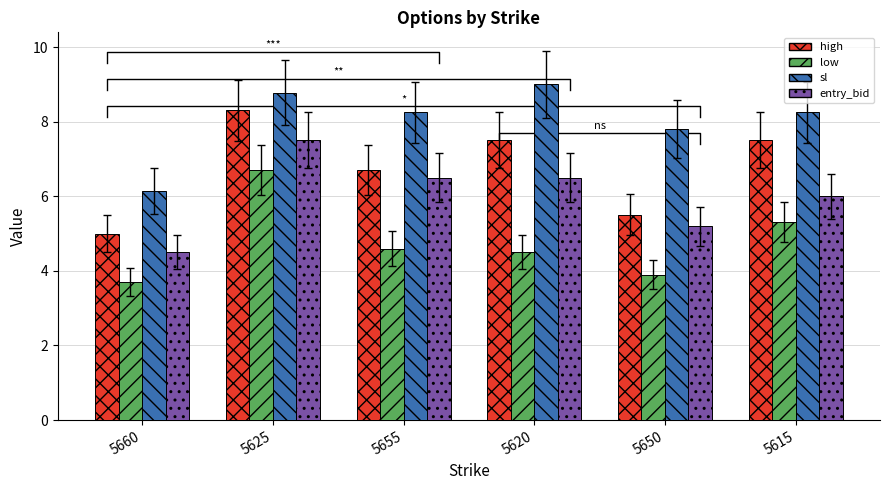

Which label corresponds to the smallest value in the chart?

5660